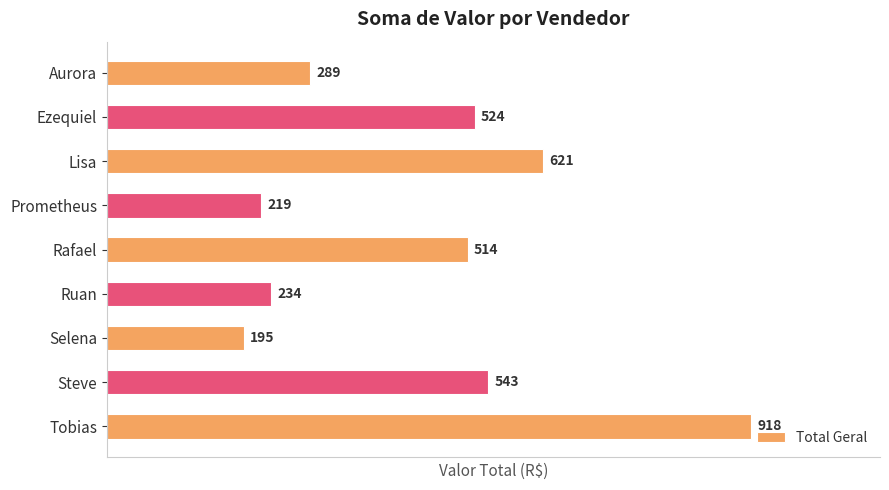

At which category does the chart reach its peak across all series?

Tobias